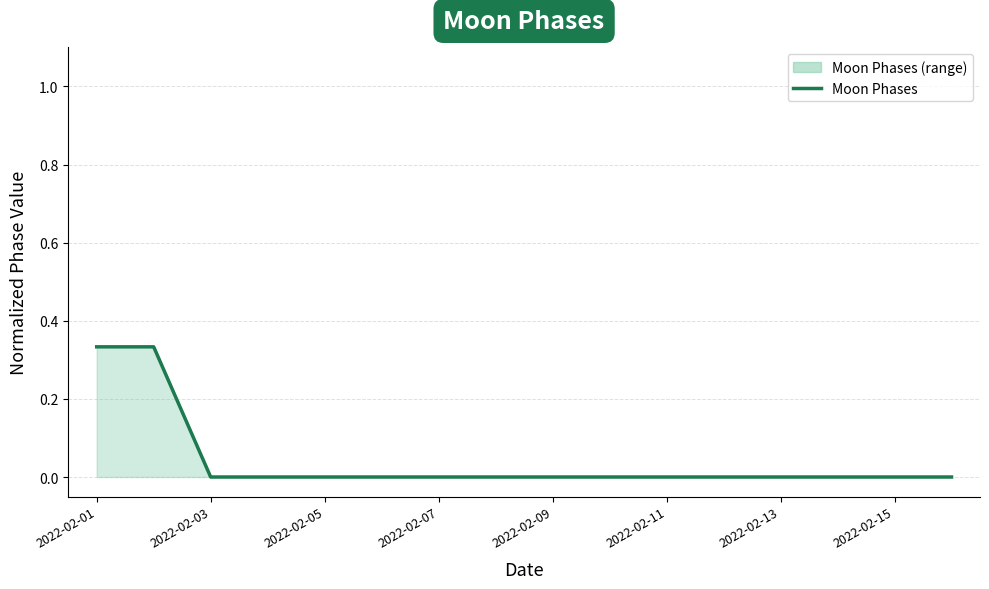

Is it true that the value at 2022-02-05 is 0.1?

False